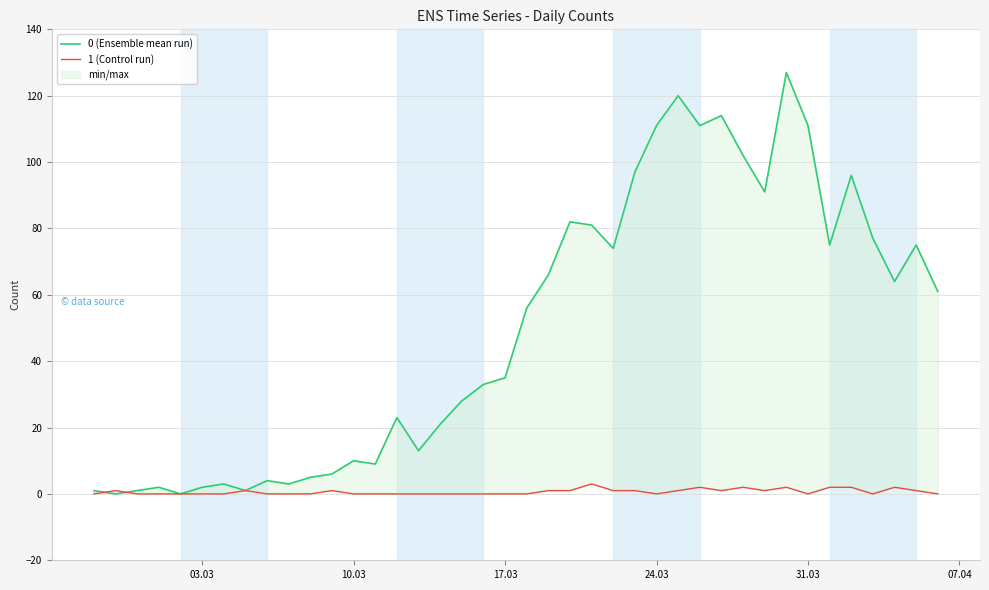

Does the chart display data point markers on the line(s)?

No